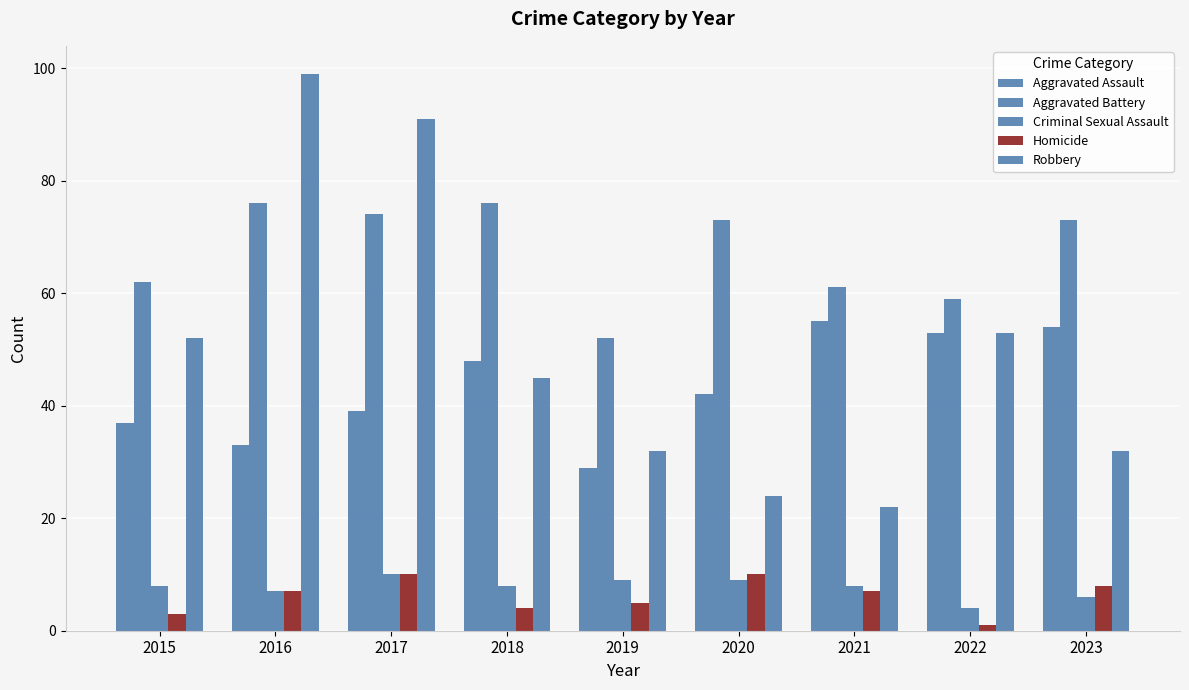

How many series are shown in this chart?

5